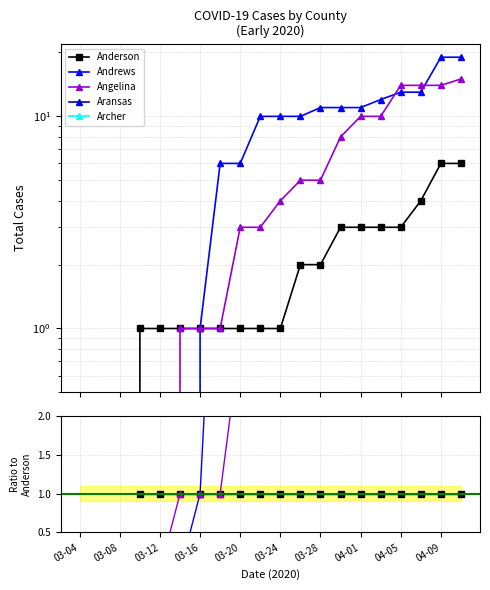

How many distinct data groups are displayed?

5